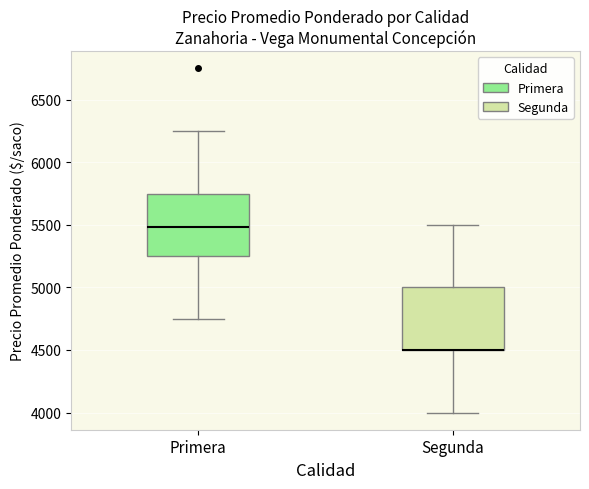

Where is the lower edge of the box for Primera on the y-axis? The values are not printed on the chart, so give them approximately, as read against the axis.

5250